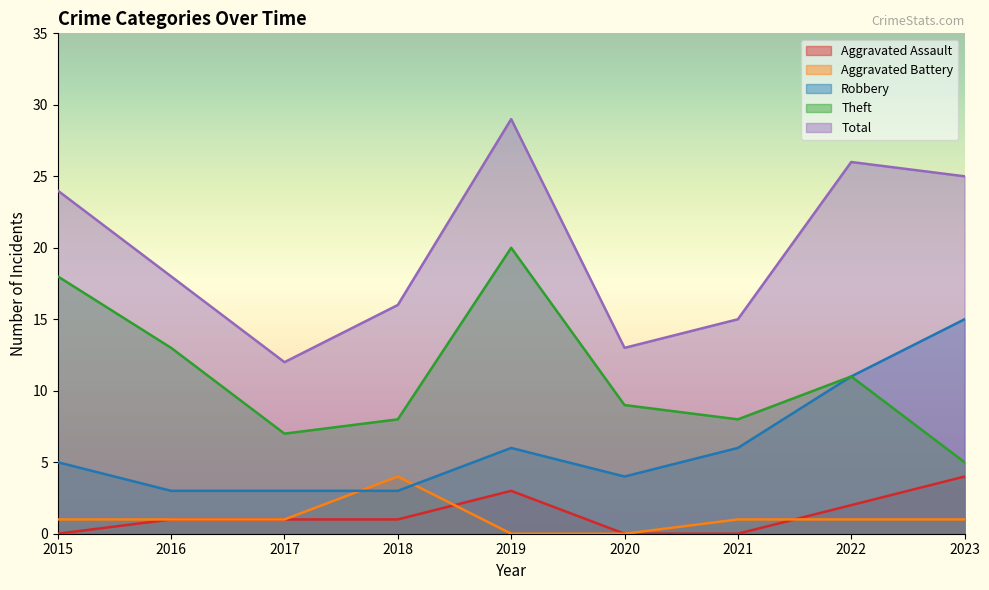

True or false: Aggravated Battery has more than 1 interior local peaks.

False